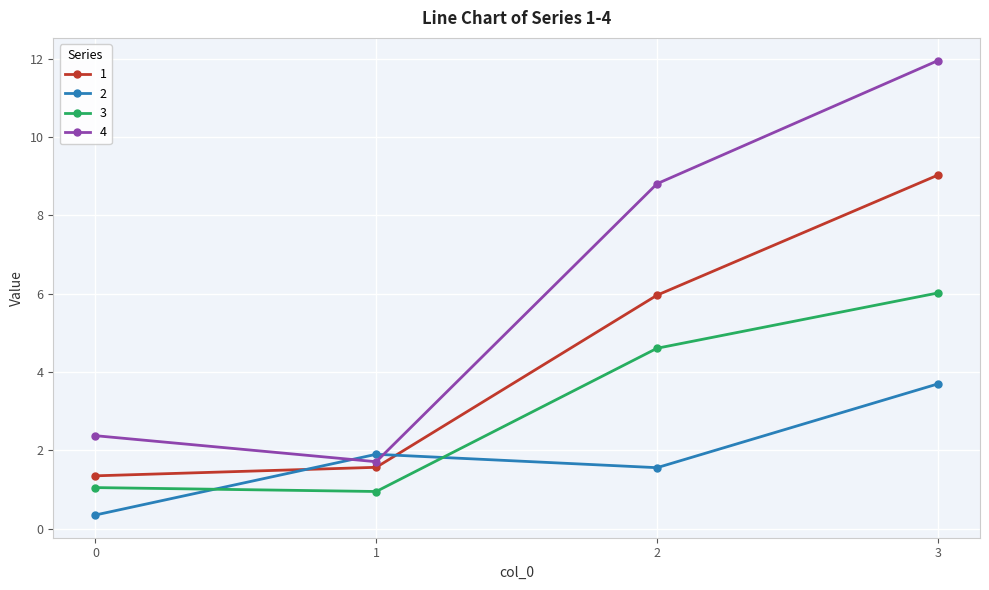

At 0, list the series in order from smallest to largest.

2, 3, 1, 4